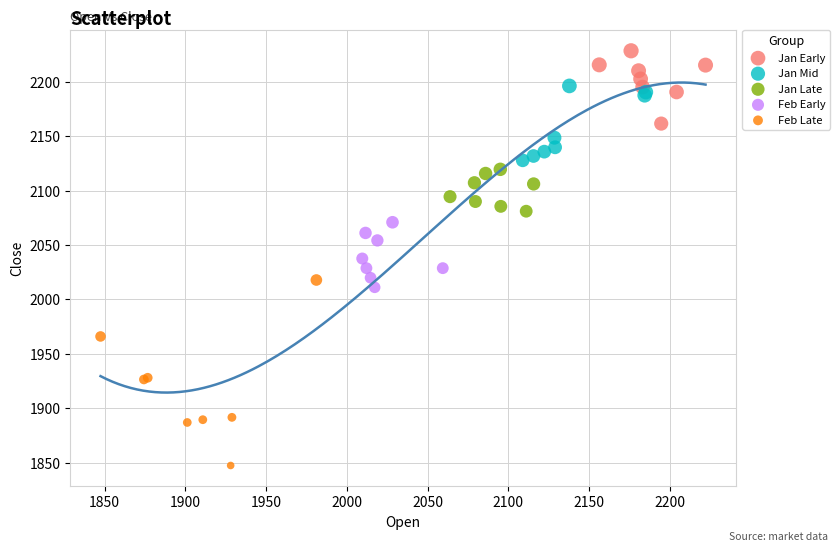

Which series has the widest spread of Y values?

Feb Late